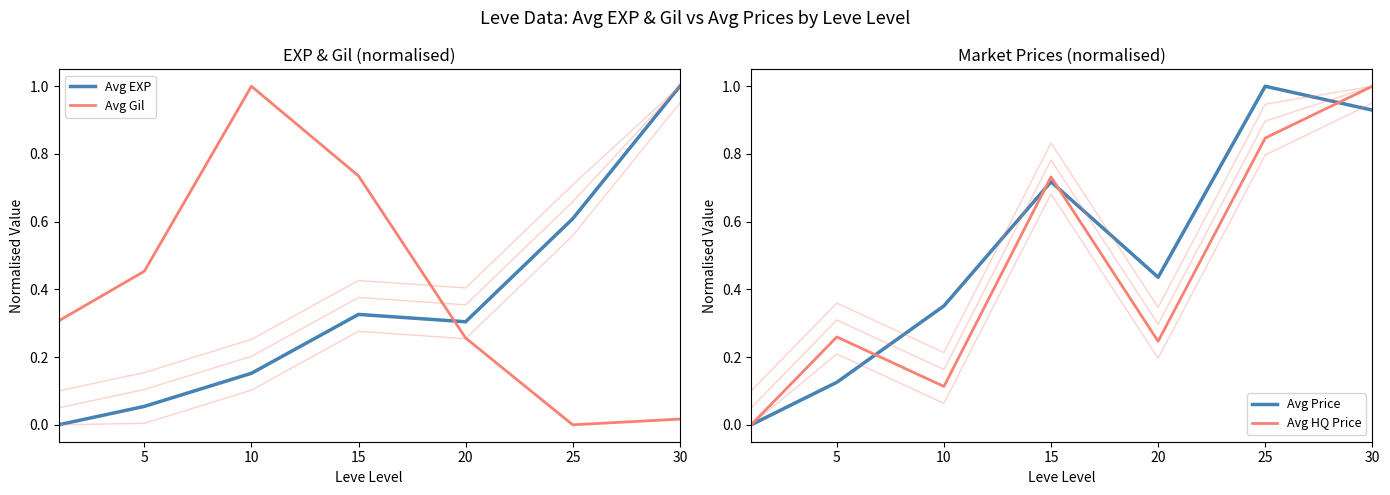

What are all the series names shown in the legend?

Avg EXP, Avg Gil, Avg Price, Avg HQ Price